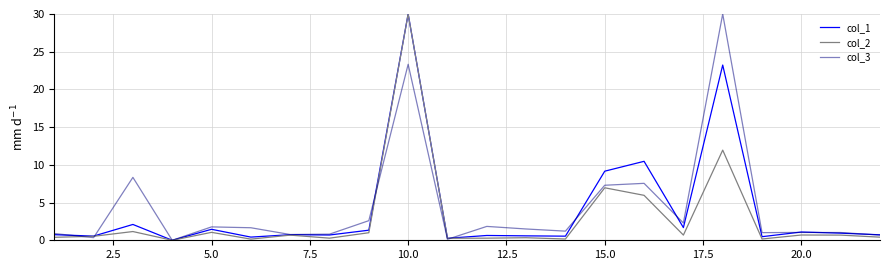

What is the maximum value shown in the chart?

30.0